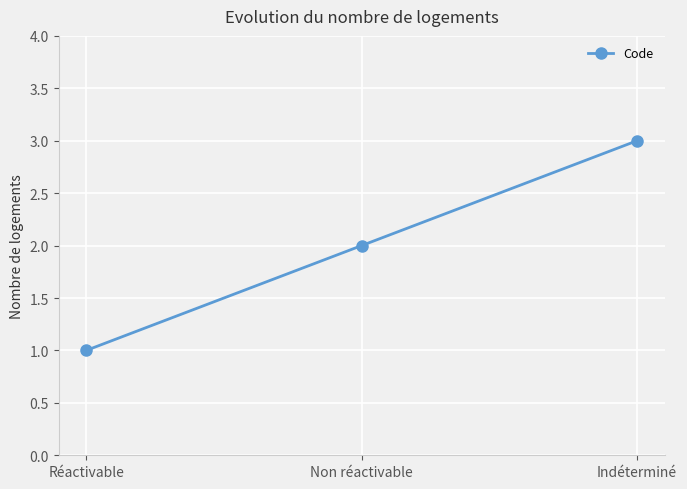

Reading left to right, transcribe all the data shown in this chart.

1	2	3